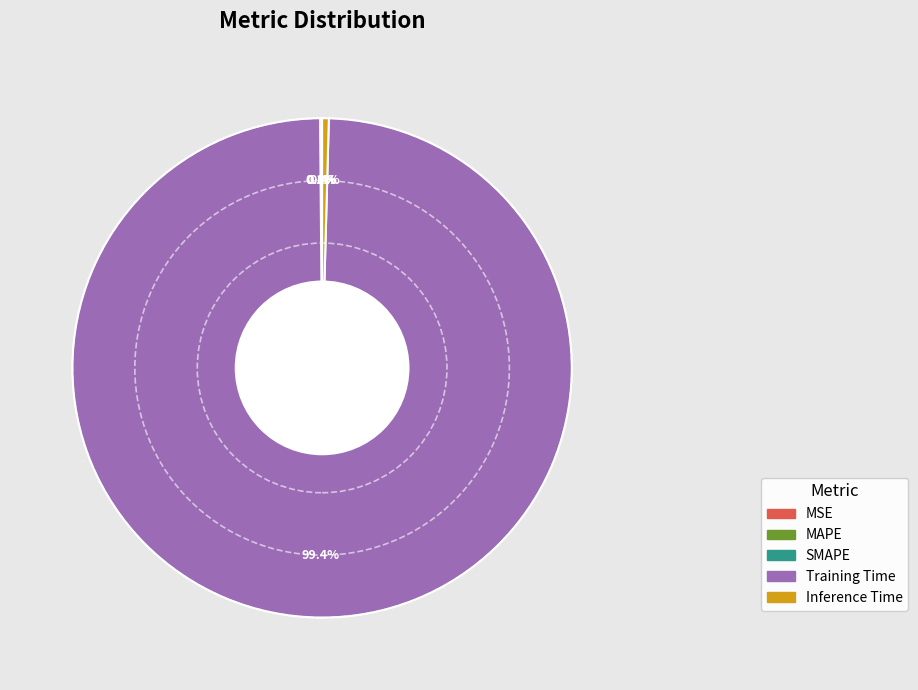

What percentage is NOT represented by Training Time?

0.6%